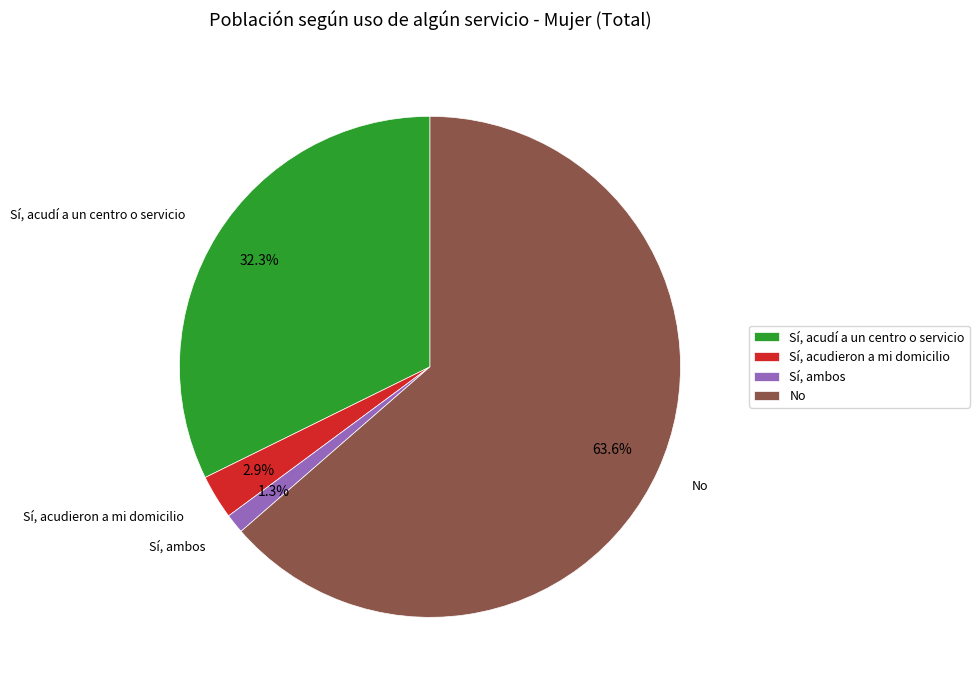

To the nearest percent, what percentage of the pie is Sí, acudí a un centro o servicio?

32%